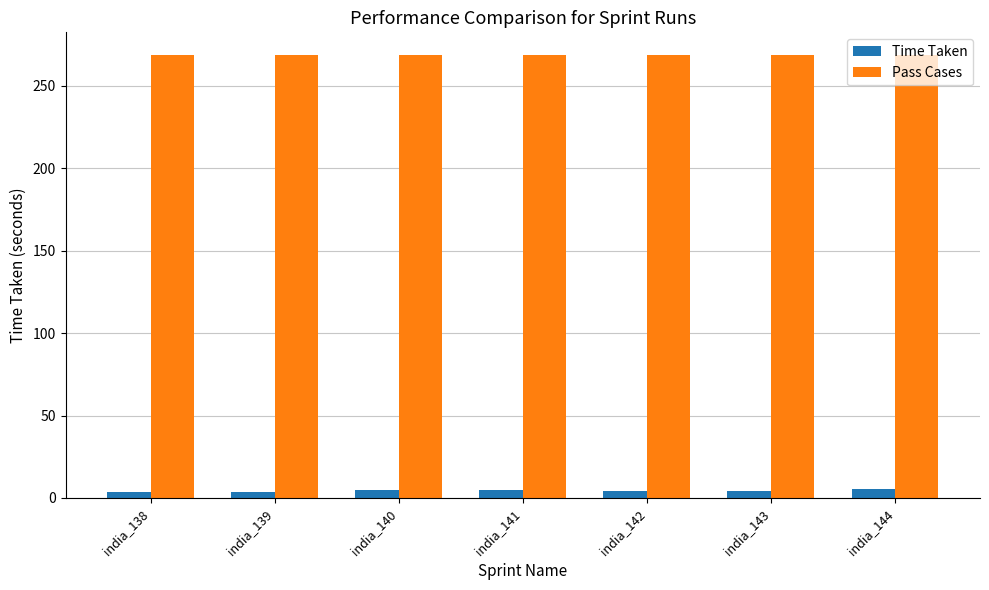

How many bars are there in each group?

2